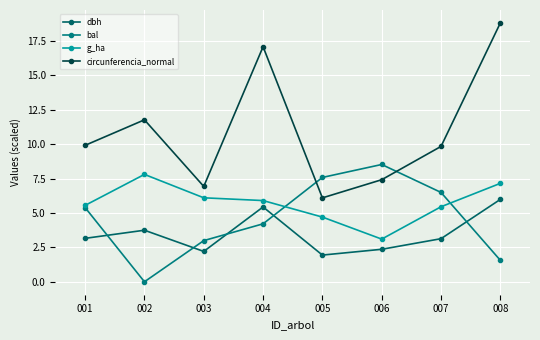

Which label corresponds to the largest value in the chart?

008